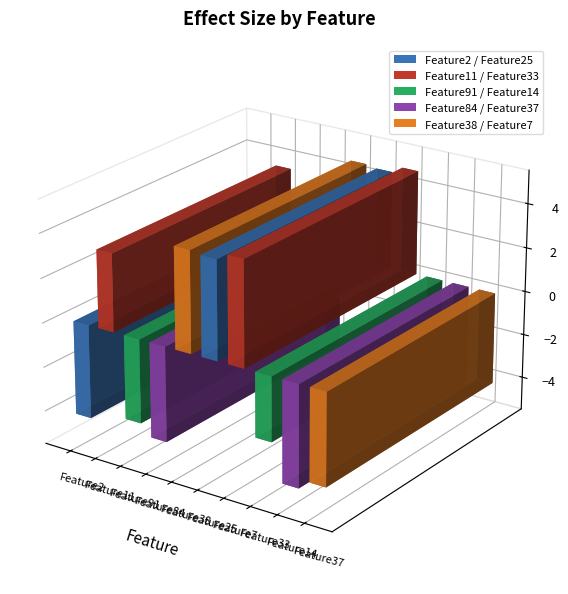

Which category has the lowest value across all series?

Feature14